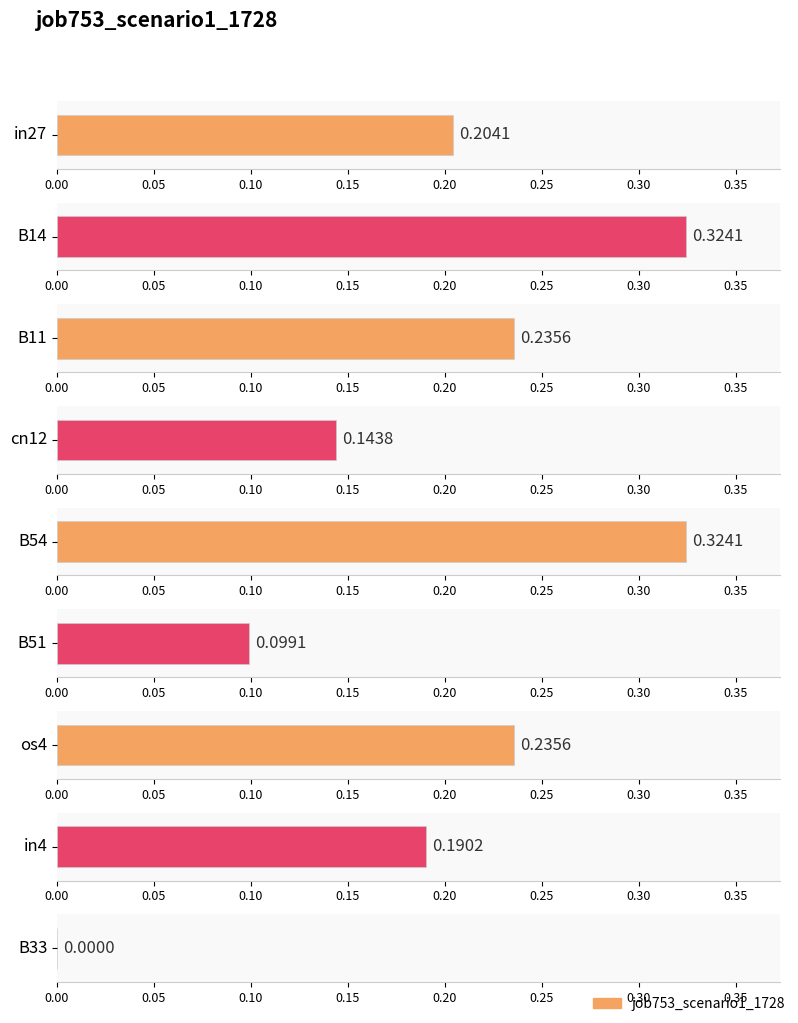

What is the value of the 4th bar from the left?

0.1